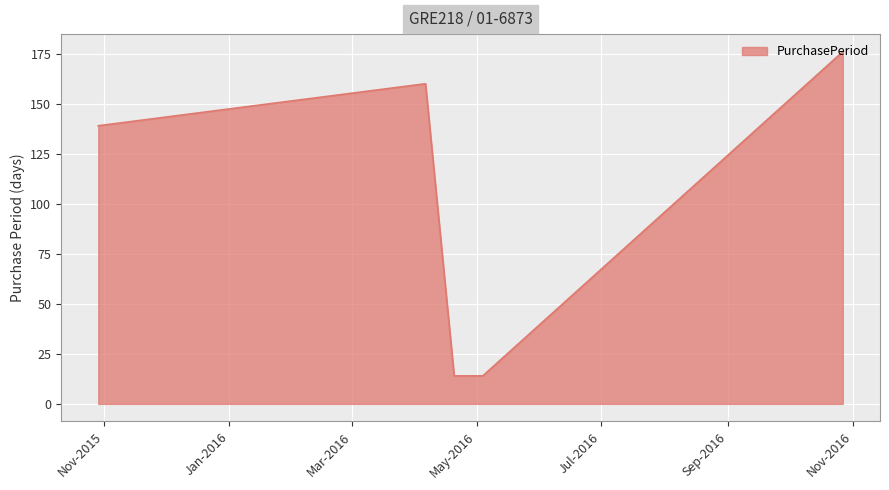

True or false: the data has more than 2 interior local peaks.

False